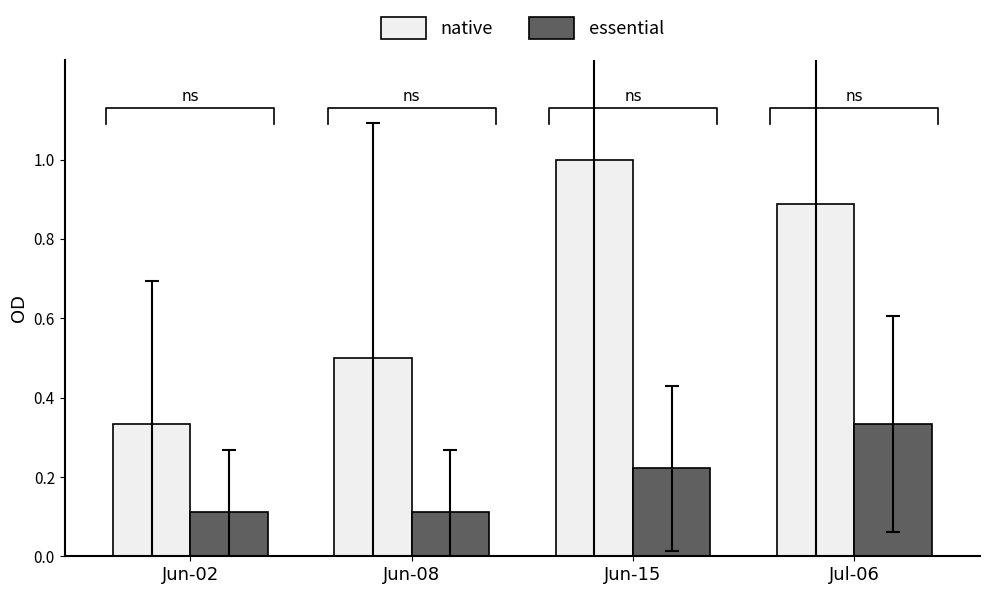

What is the label of the 3rd bar from the left?

Jun-15